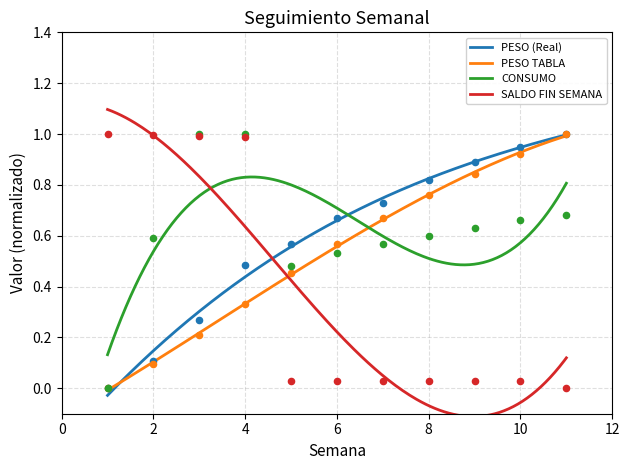

What is the total value across all series at 10?

2.6